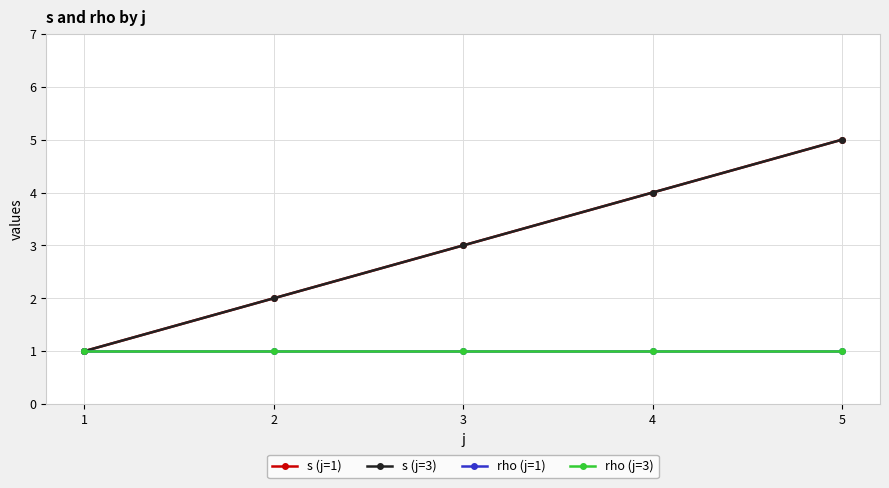

What is the total value across all series at 5?

12